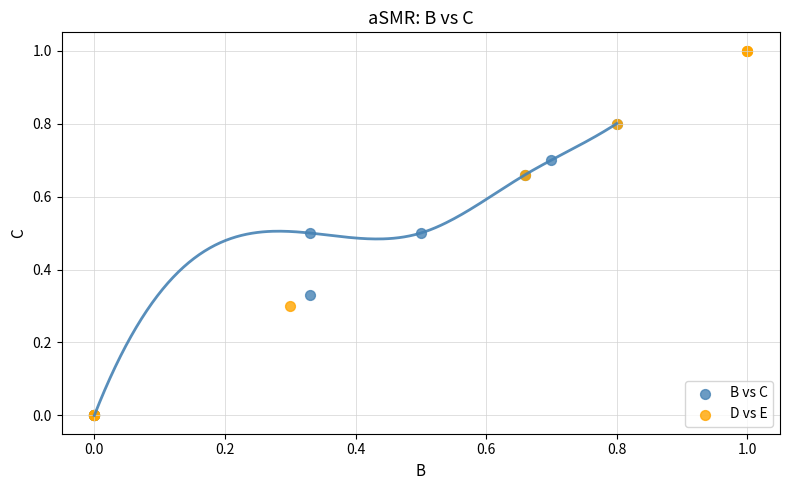

Which series reaches the maximum Y coordinate?

D vs E